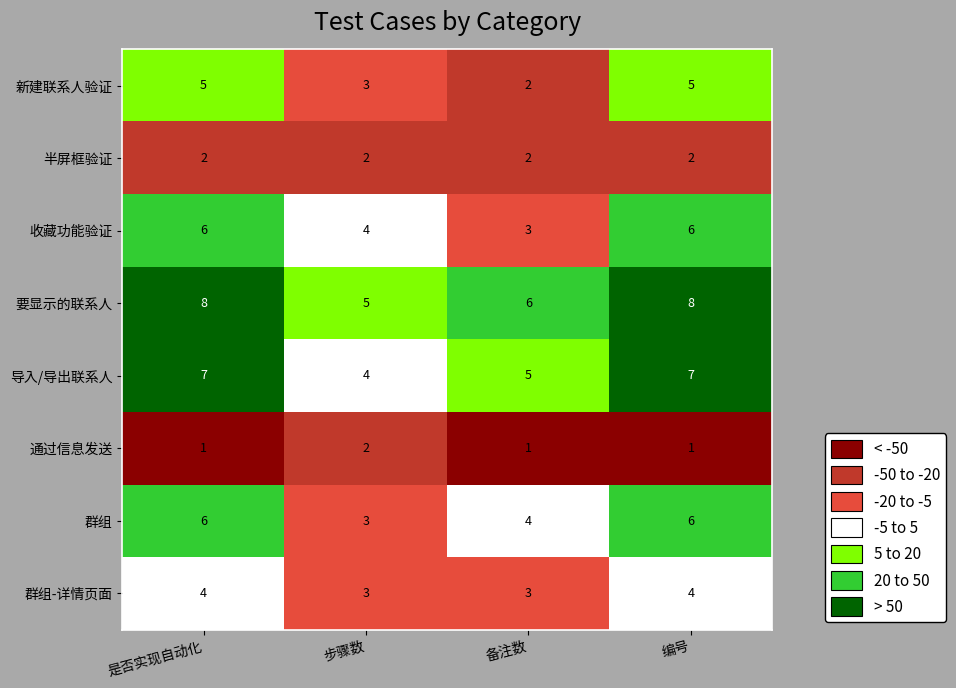

What is the lowest value of the 收藏功能验证 series?

3